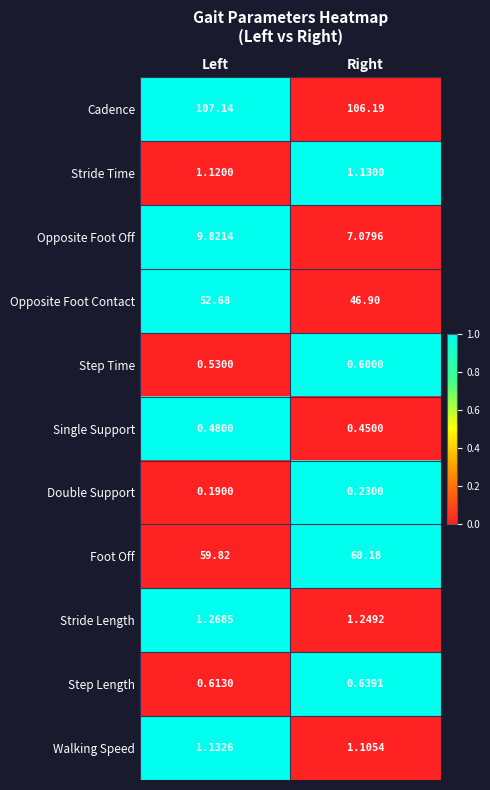

What is the total value across all series at Right?

225.8